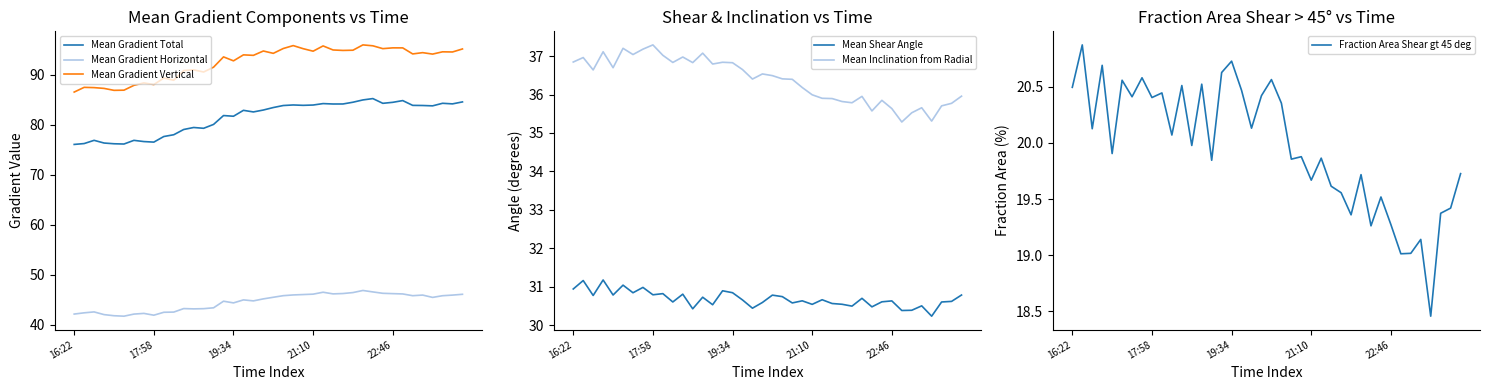

Which series has the widest spread of values?

Mean Gradient Vertical